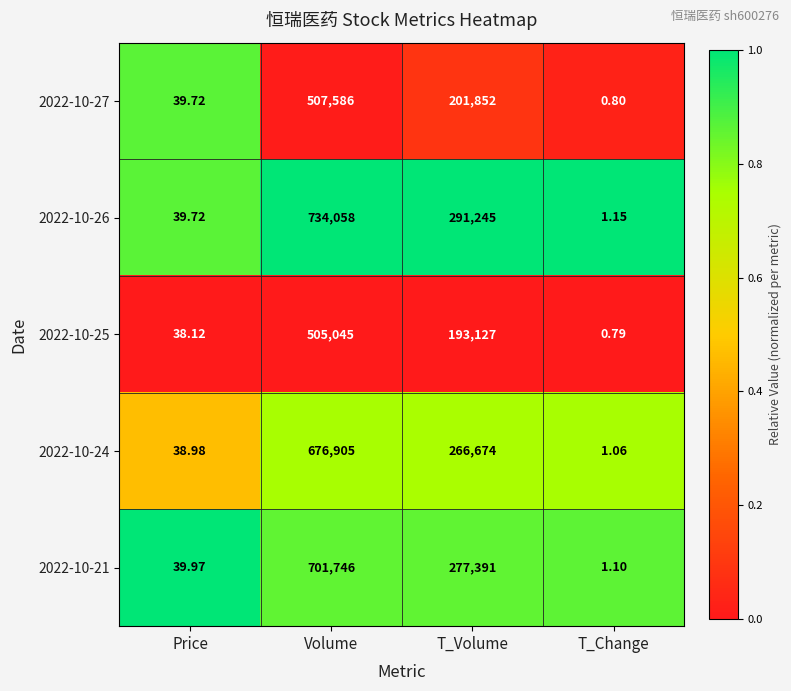

Where is 2022-10-27 nearest to the value 253793?

T_Volume